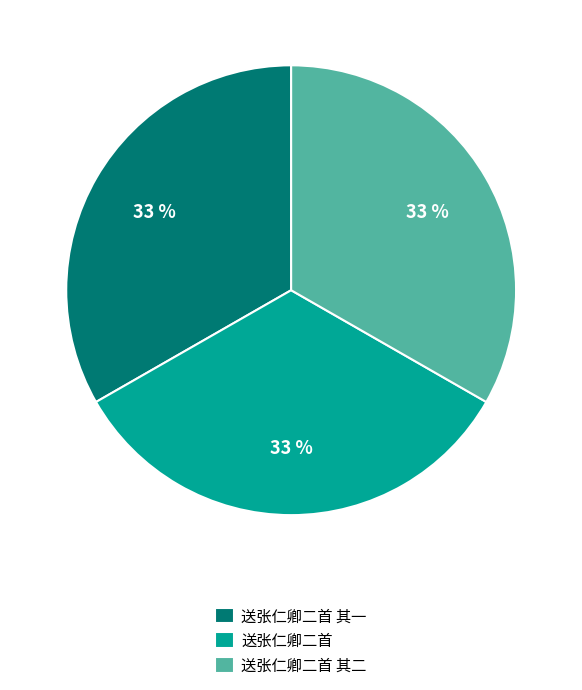

Is the sum of 送张仁卿二首 其一 and 送张仁卿二首 其二 greater than half?

Yes